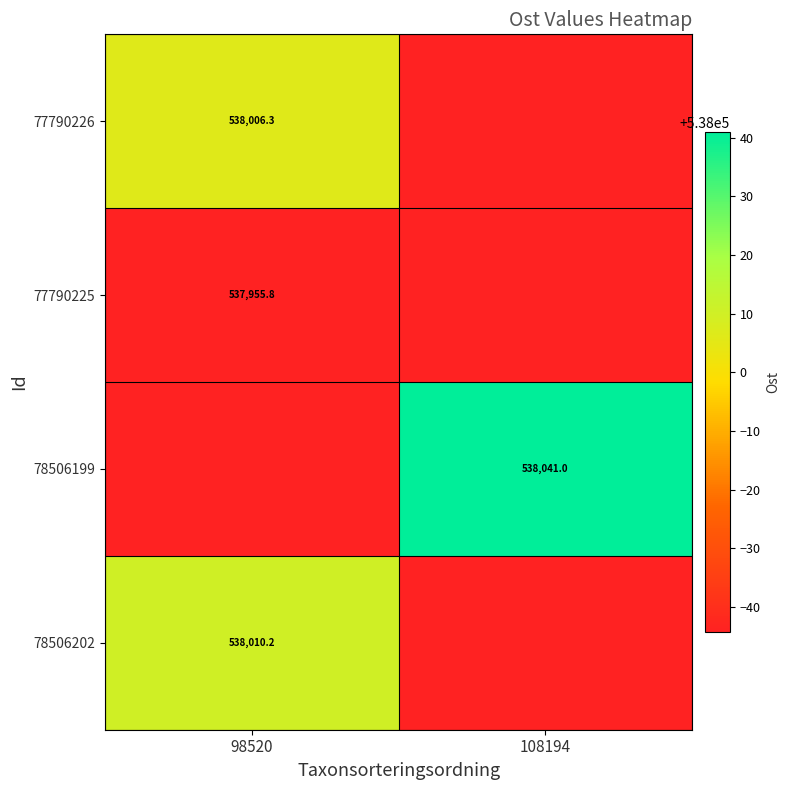

What is the difference between the highest and lowest values at 108194?

85.2